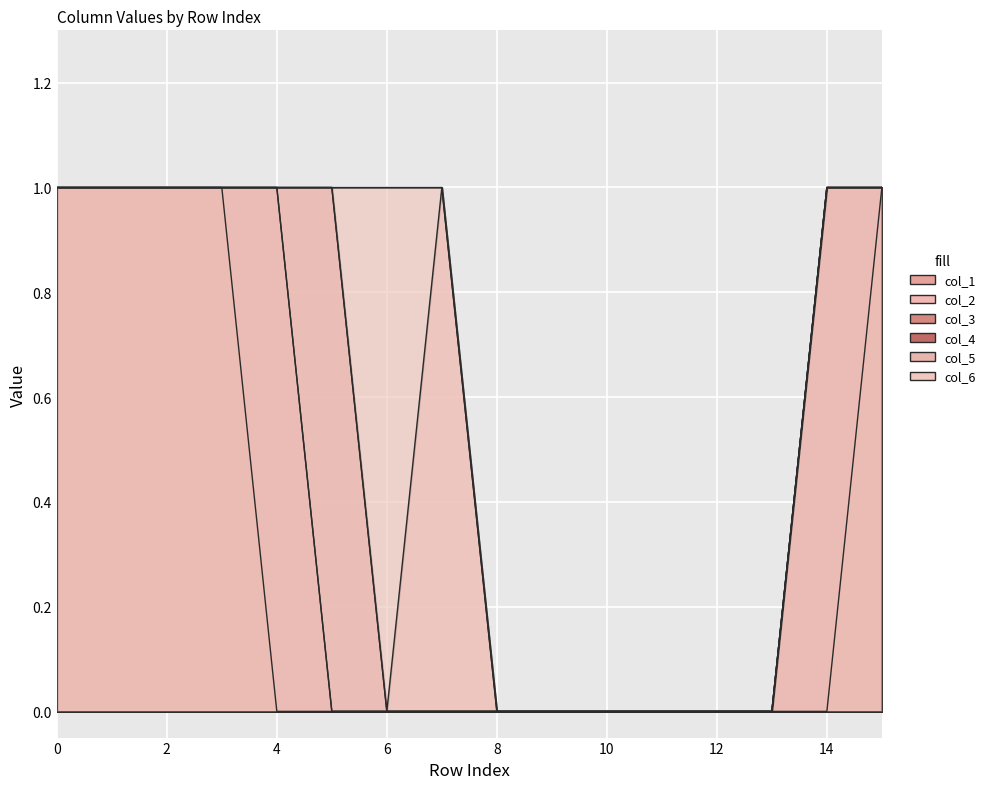

True or false: col_2 and col_3 intersect in this chart.

False